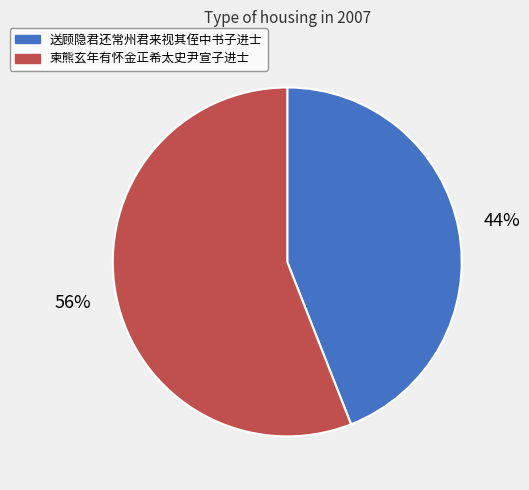

Do 柬熊玄年有怀金正希太史尹宣子进士 and 送顾隐君还常州君来视其侄中书子进士 together represent more than half of the pie?

Yes